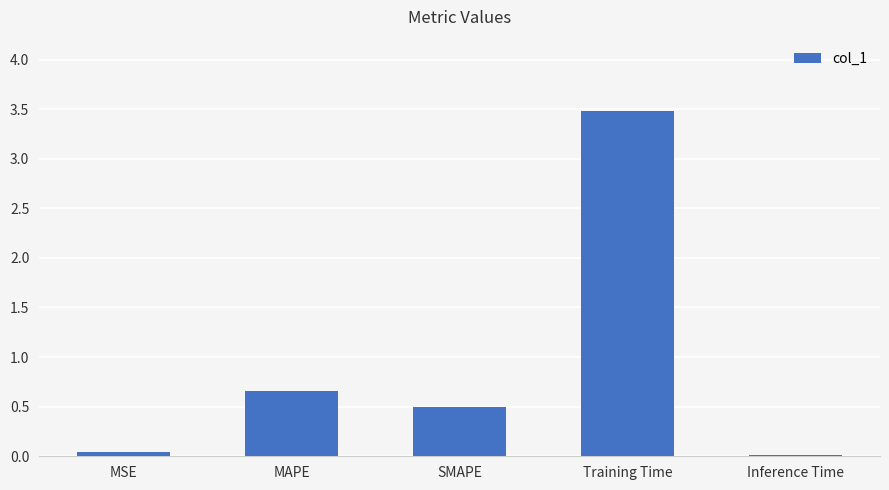

At which label is the value closest to 1?

MAPE